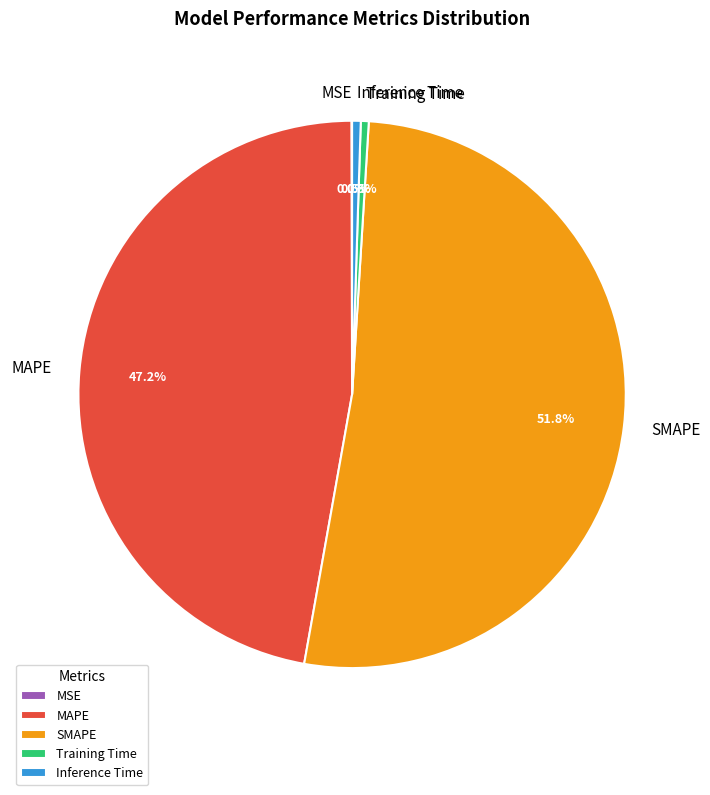

To the nearest percent, what is the difference between the largest and smallest slice percentages?

52%